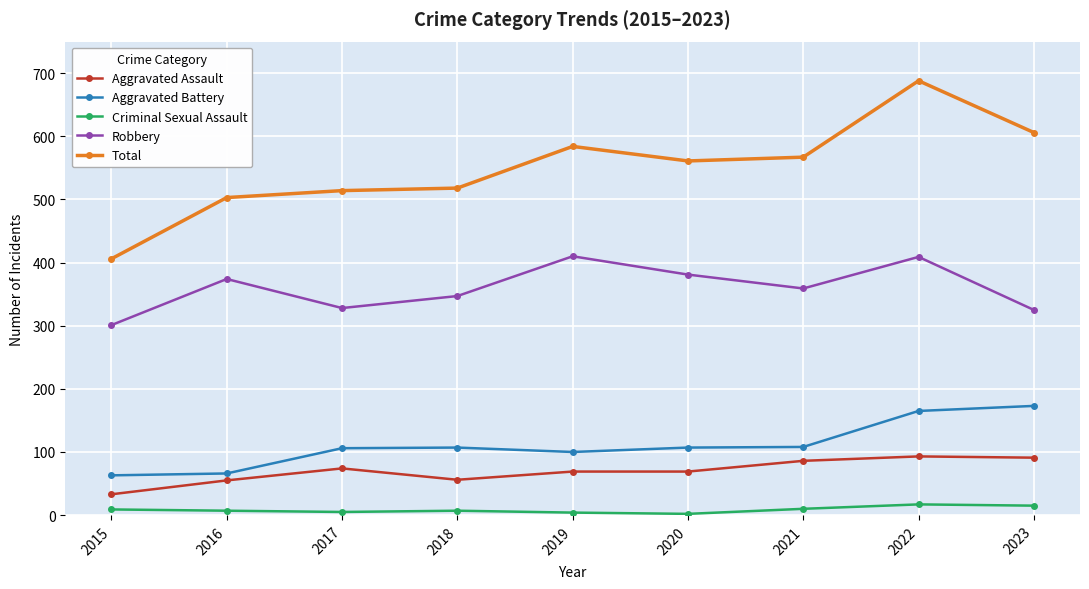

At which label is Total closest to 547?

2020